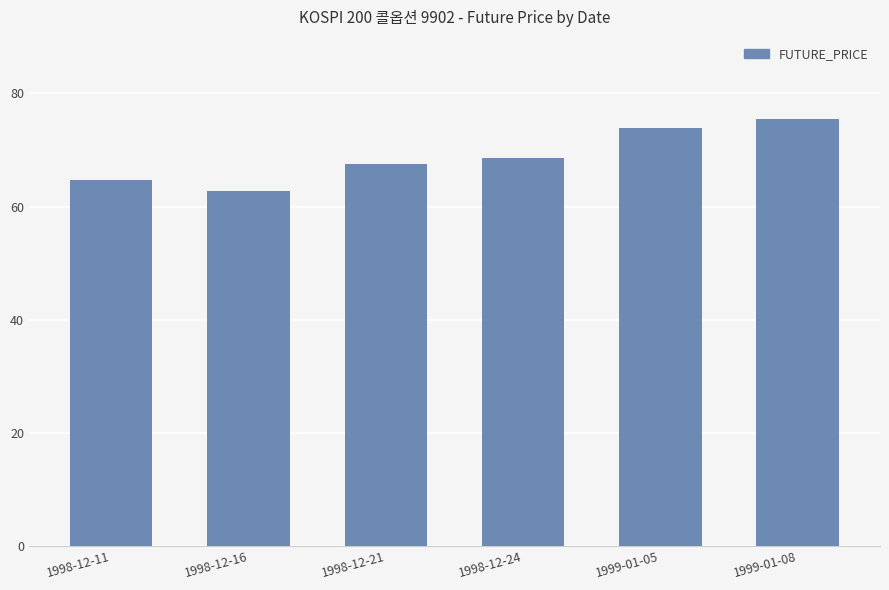

What is the change in value from 1998-12-11 to 1998-12-16?

-2.0